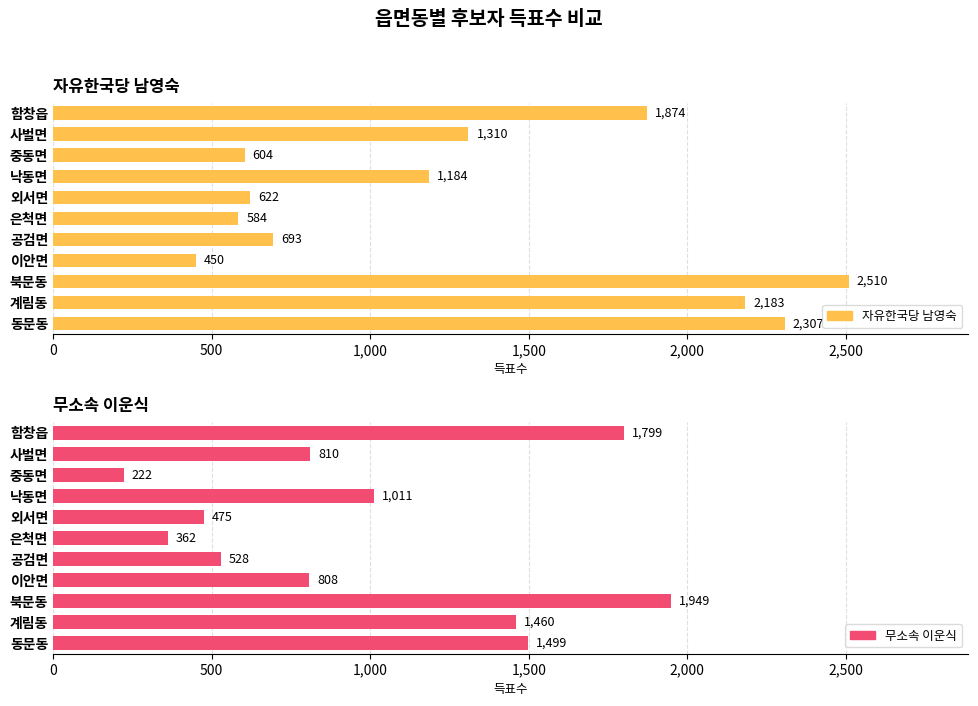

True or false: 무소속 이운식 has a value of 1434 at 낙동면.

False